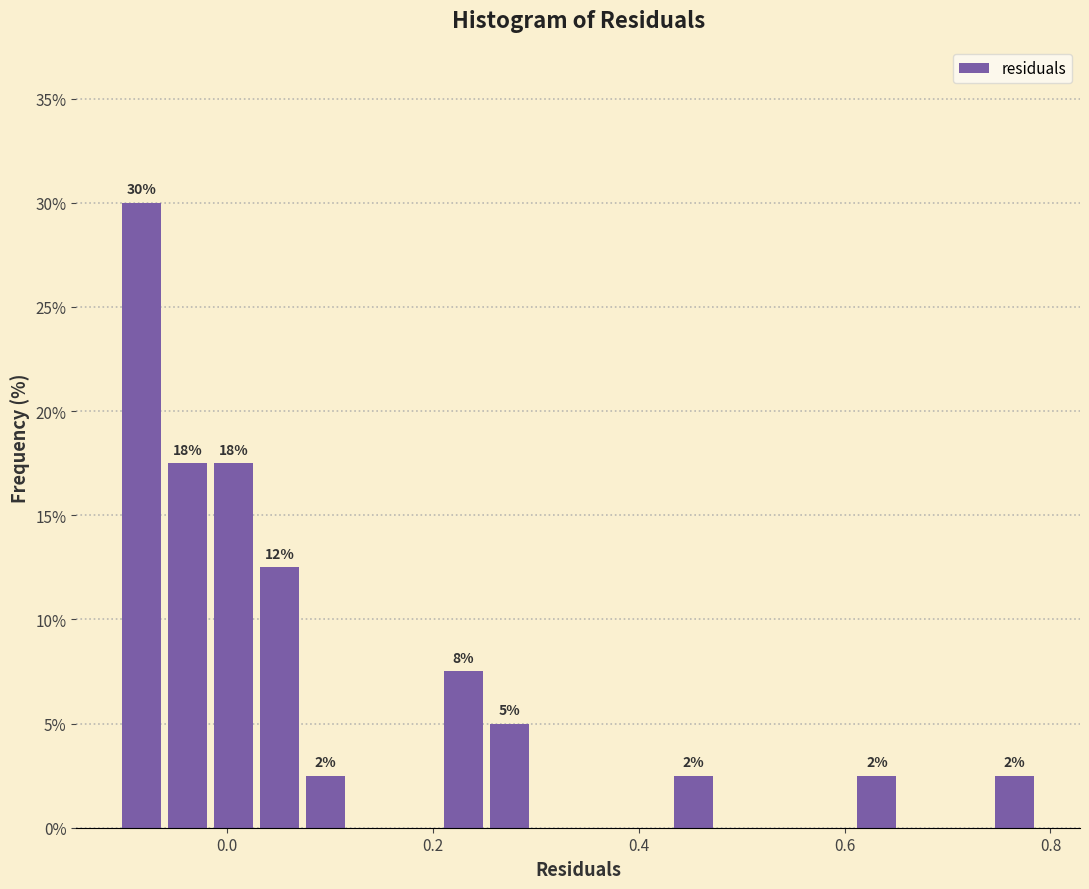

Around what value on the x-axis is the tallest bar? Give the approximate position of its centre, as read against the axis.

-0.08